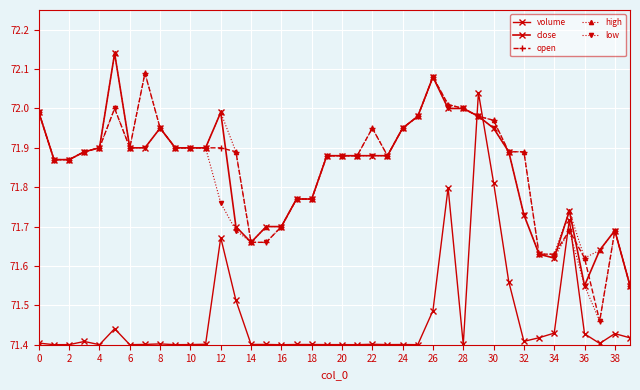

Does the chart have visible grid lines?

Yes